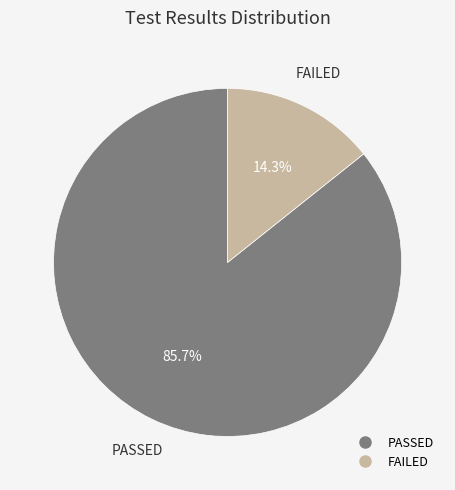

What is the total percentage of PASSED and FAILED?

100.0%